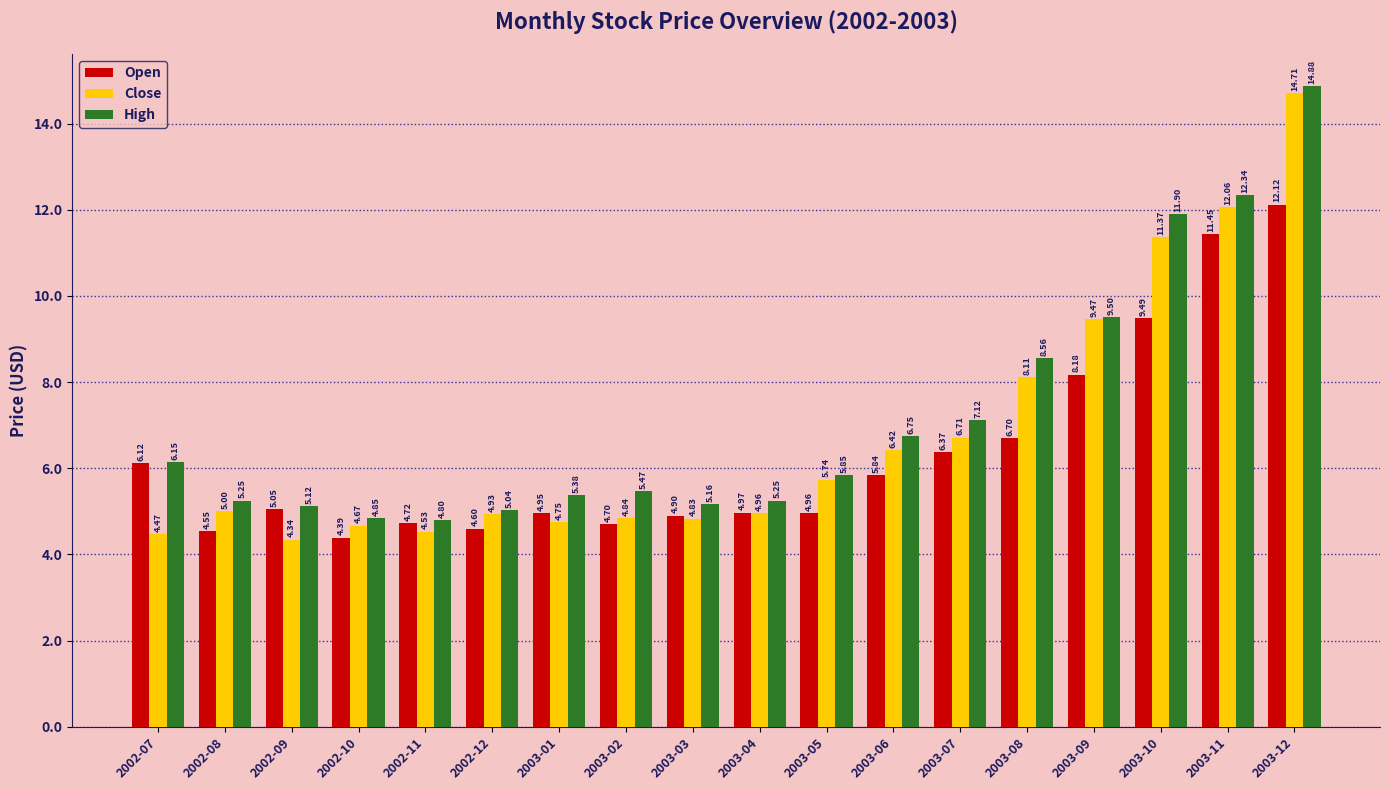

The Open series shows 7.7 at 2003-02. True or false?

False